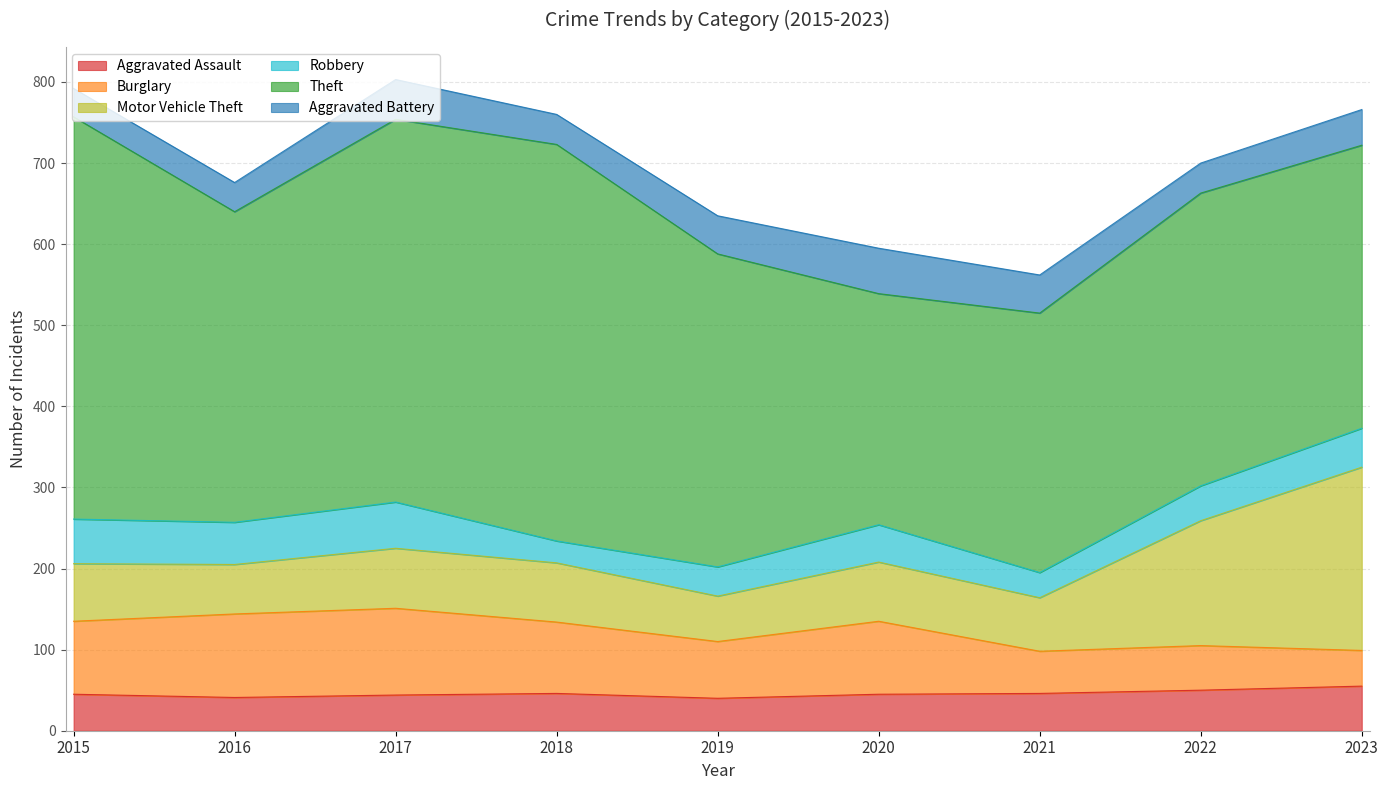

What is the total value across all series at 2020?

595